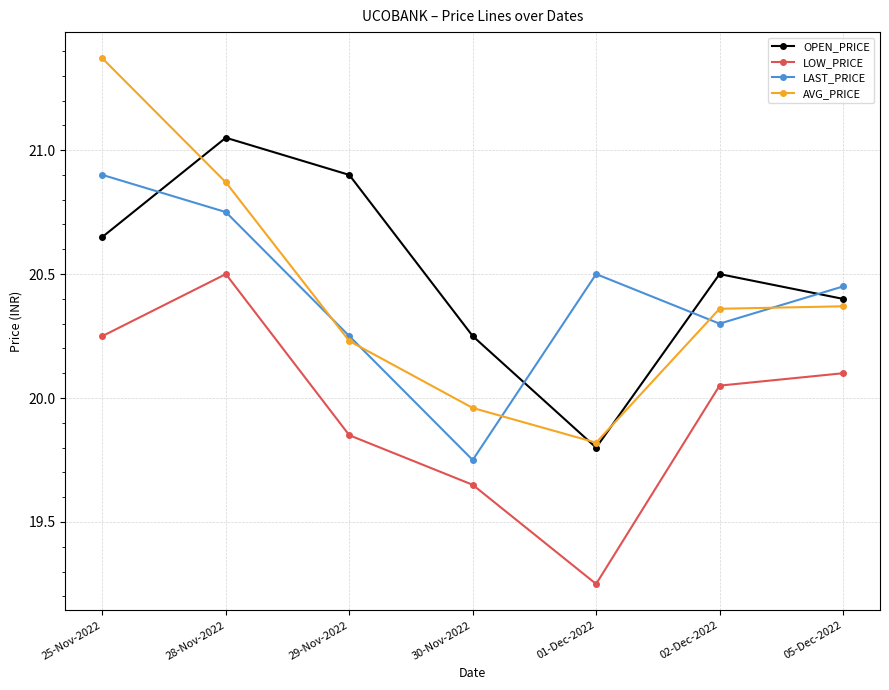

At which label does LAST_PRICE reach its peak?

25-Nov-2022